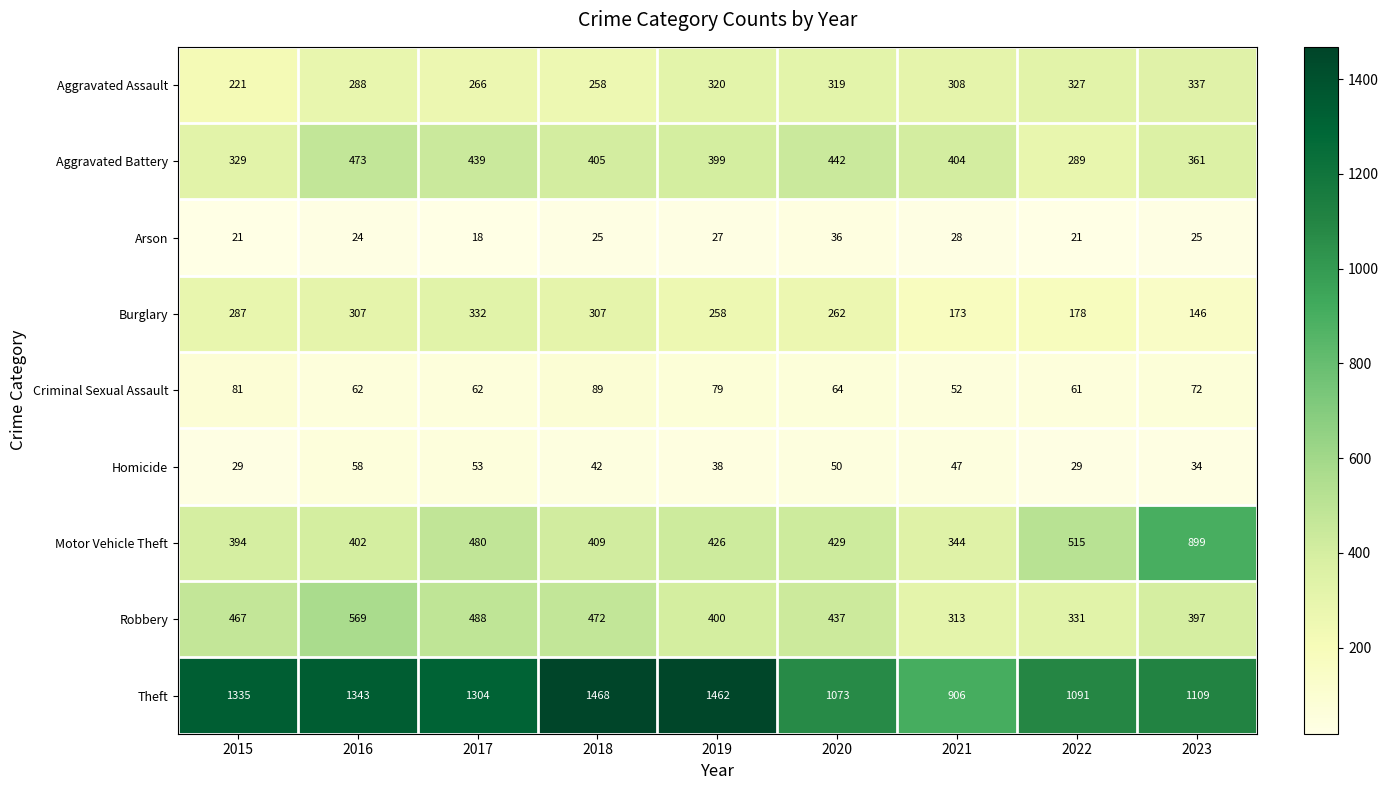

Which category has the lowest value in the Burglary series?

2023